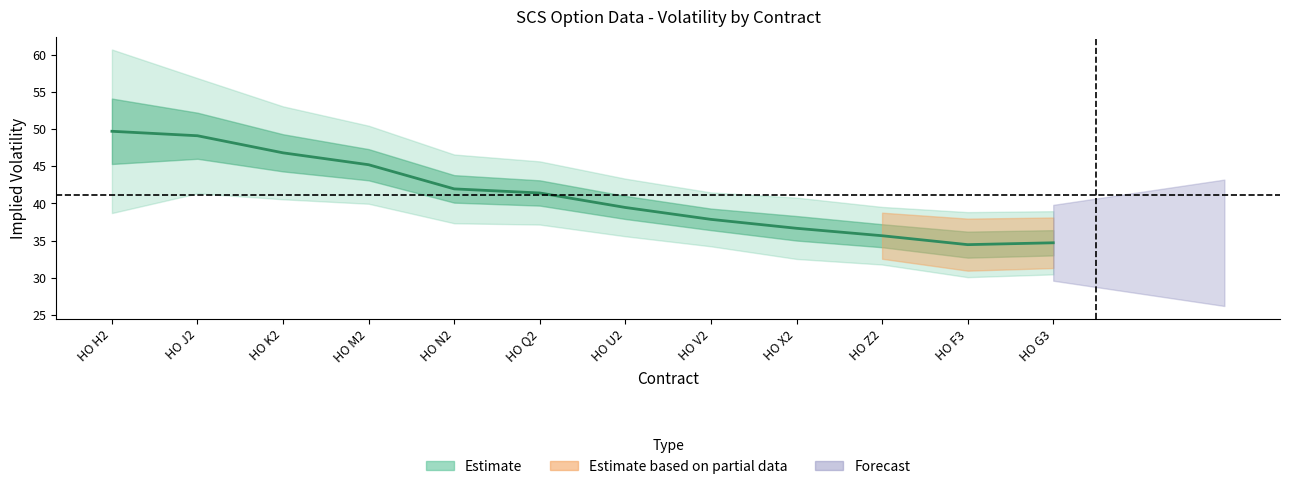

What is the label of the 9th point from the left?

HO X2